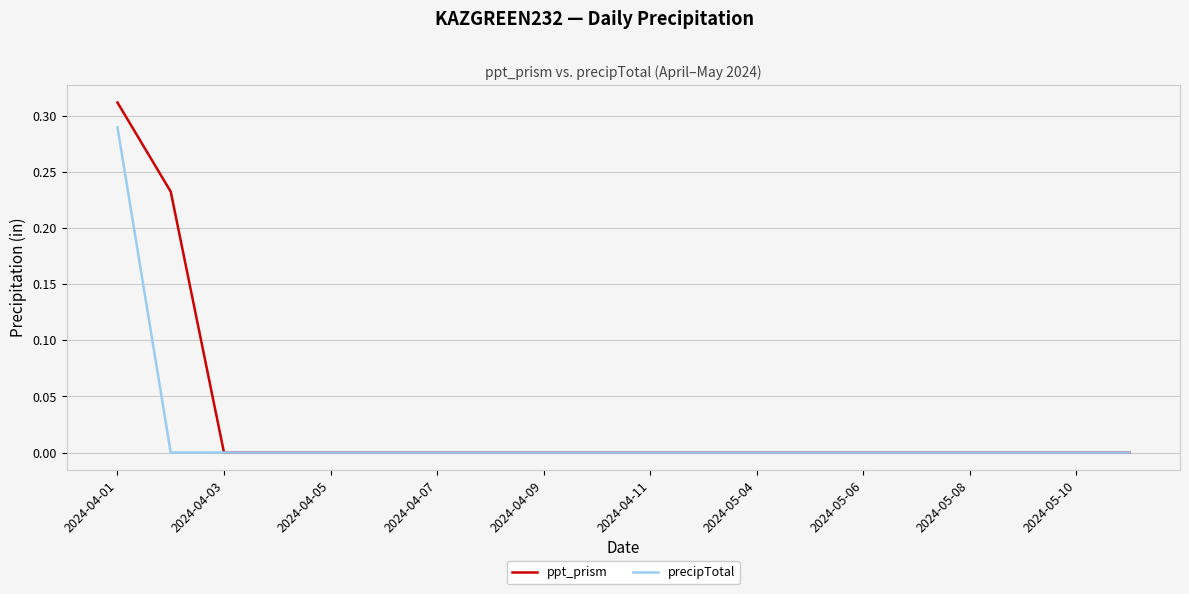

Rank the series by their maximum value, from lowest to highest.

precipTotal, ppt_prism